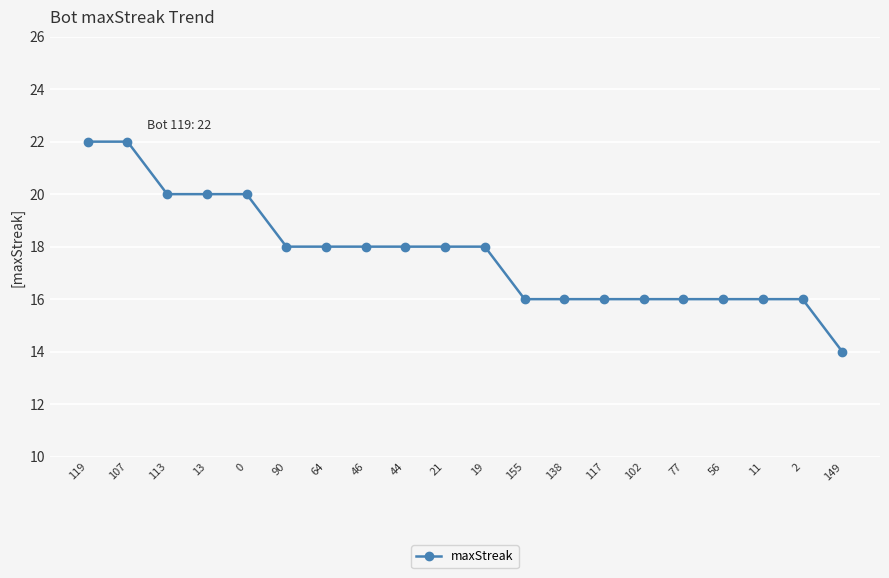

Approximately how many times larger is the value at 119 compared to 113?

1.1